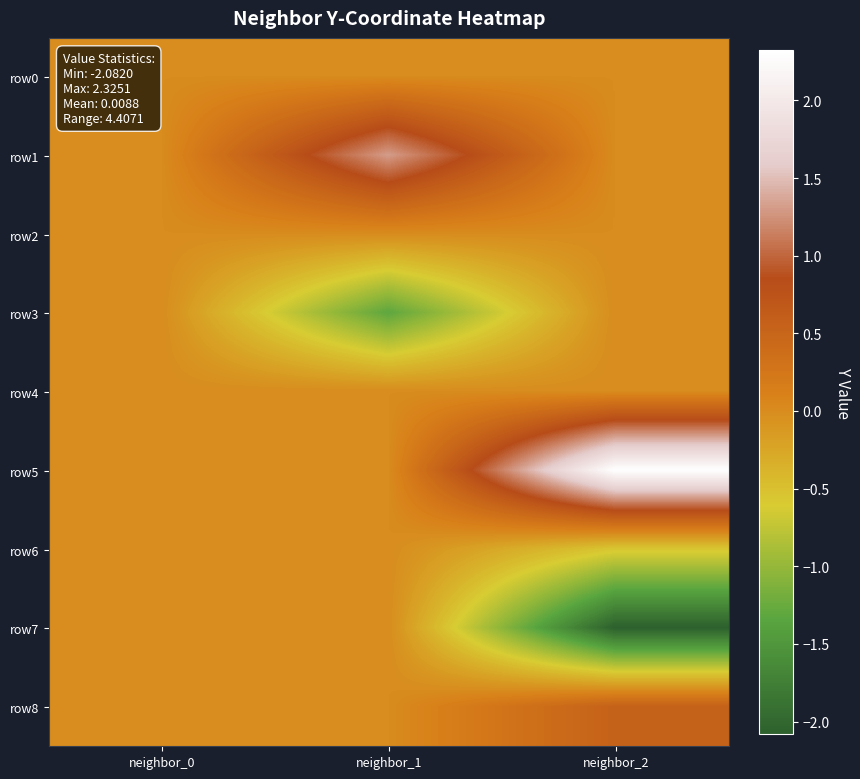

At neighbor_0, list the series in order from smallest to largest.

row0, row1, row2, row3, row4, row5, row6, row7, row8